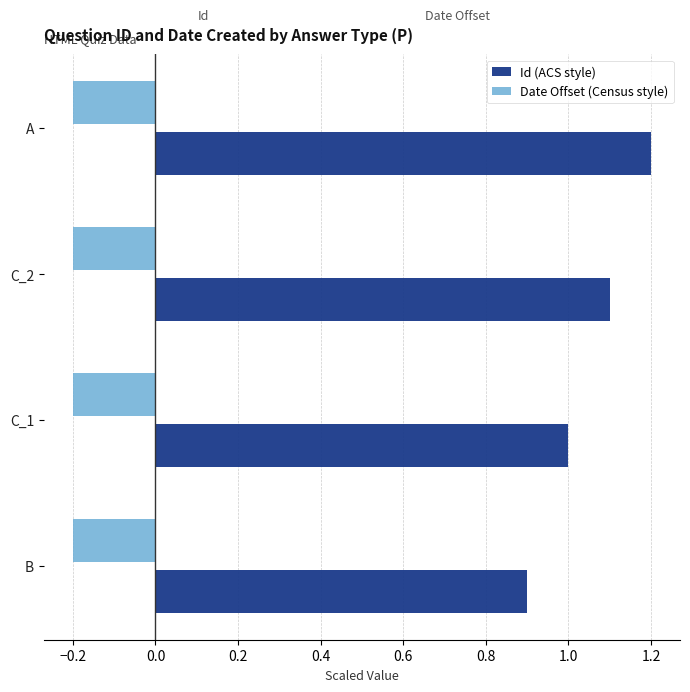

What is the spread (max minus min) of values at C_2?

1.3